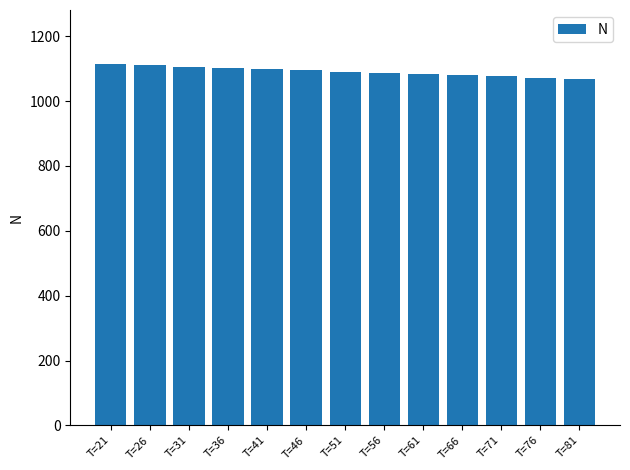

What is the difference between the maximum and minimum values?

45.2